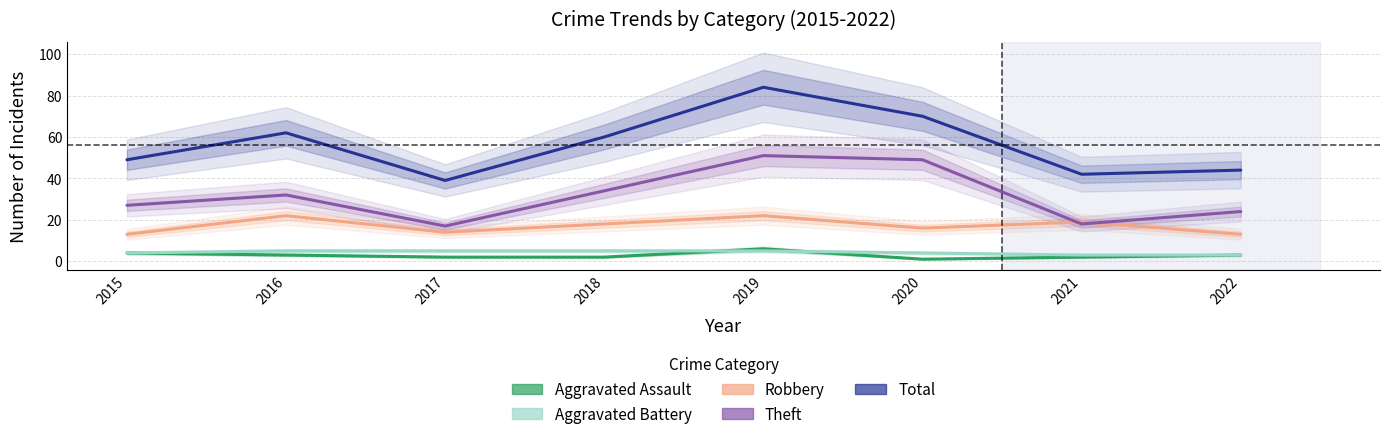

True or false: Robbery and Aggravated Assault cross at least once.

False